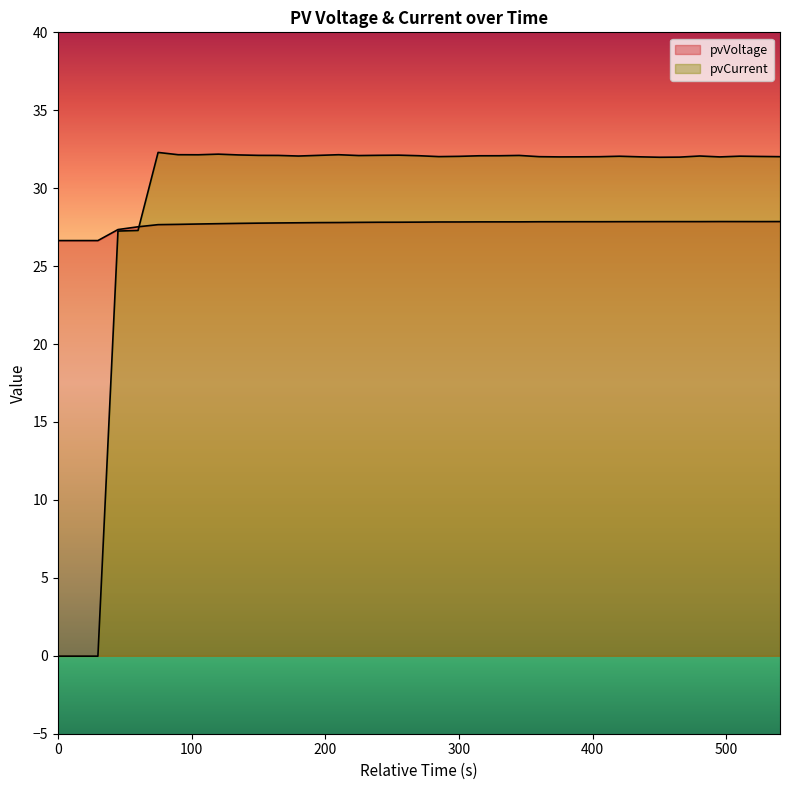

What is the value of the pvCurrent point at the 26th from the left?

32.0